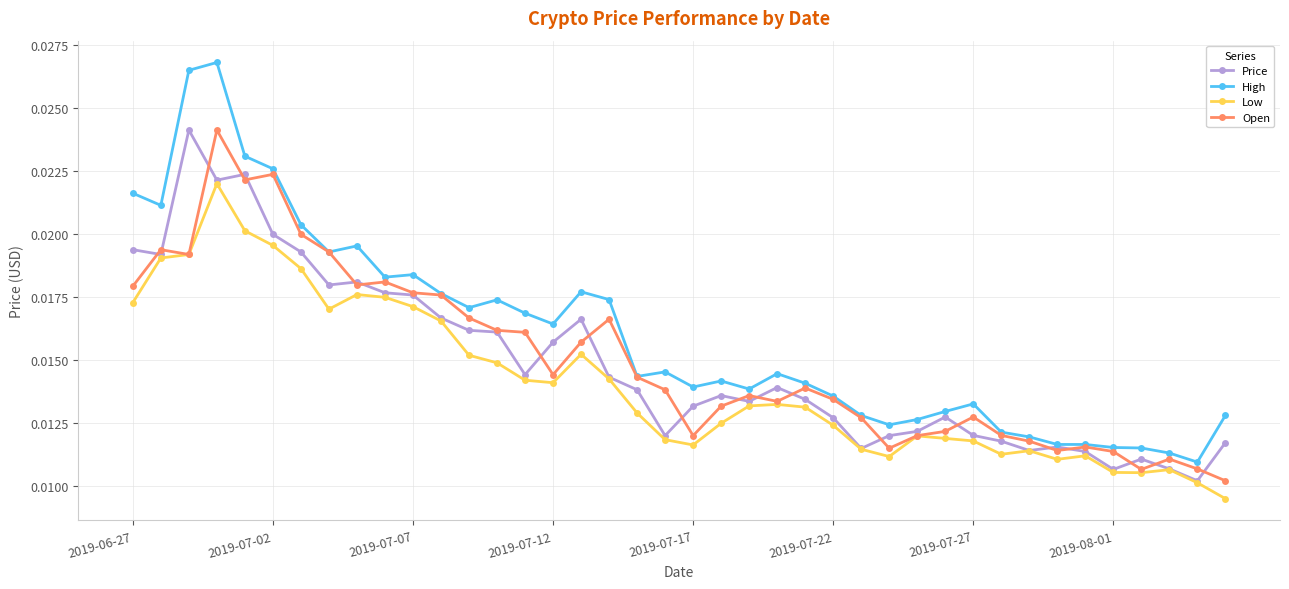

Which series has the largest range (max minus min)?

High